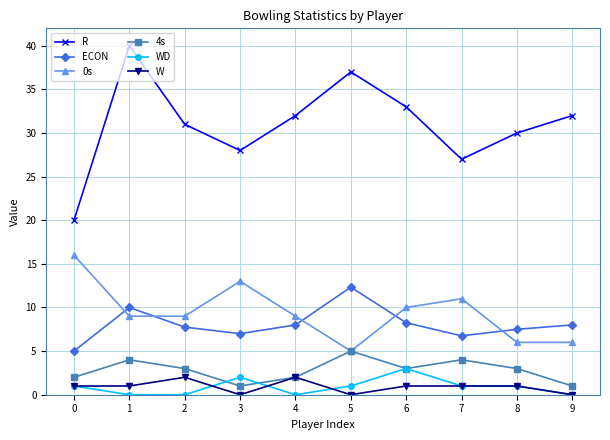

How many distinct data groups are displayed?

6